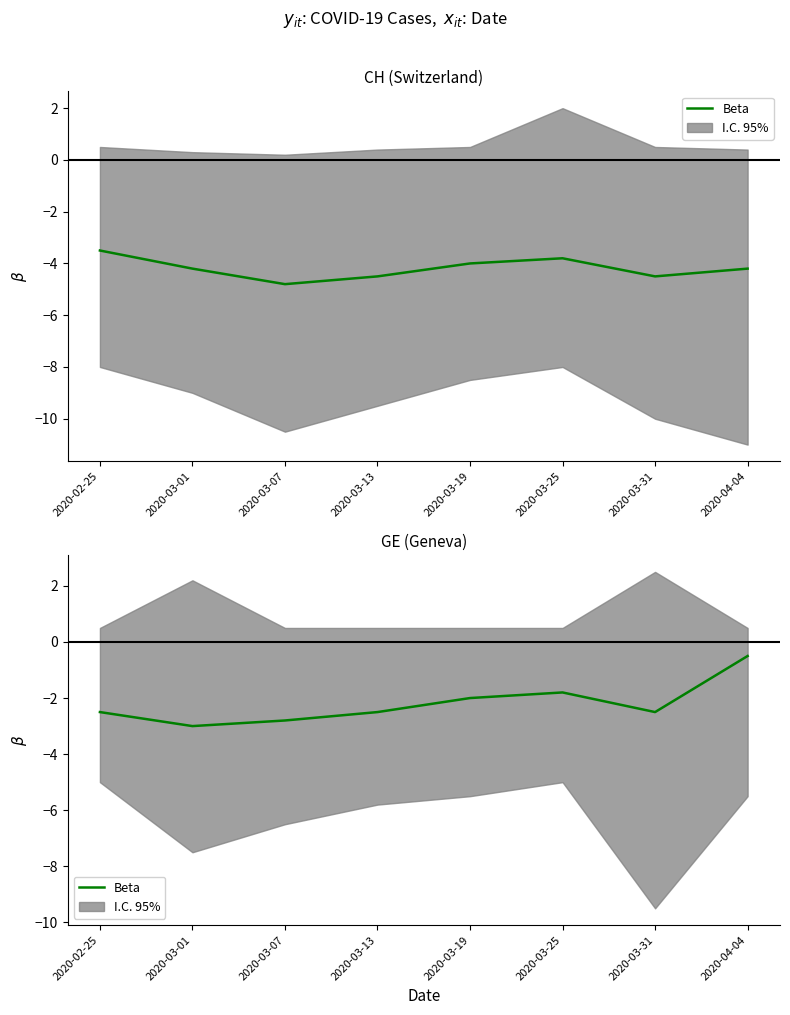

What position from the right is 2020-03-31?

2